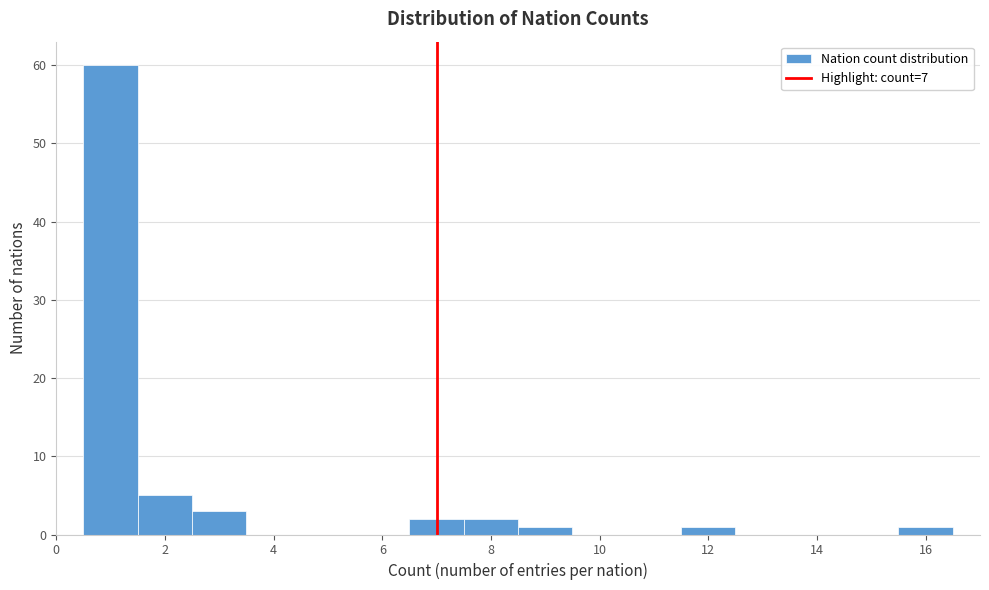

Reading left to right, transcribe this chart: for each bar, give the range it covers on the x-axis and its height. Neither the bar edges nor the heights are printed on the chart, so give them approximately, as read against the axes.

0.5 to 1.5: 60
1.5 to 2.5: 5
2.5 to 3.5: 3
3.5 to 4.5: 0
4.5 to 5.5: 0
5.5 to 6.5: 0
6.5 to 7.5: 2
7.5 to 8.5: 2
8.5 to 9.5: 1
9.5 to 10.5: 0
10.5 to 11.5: 0
11.5 to 12.5: 1
12.5 to 13.5: 0
13.5 to 14.5: 0
14.5 to 15.5: 0
15.5 to 16.5: 1